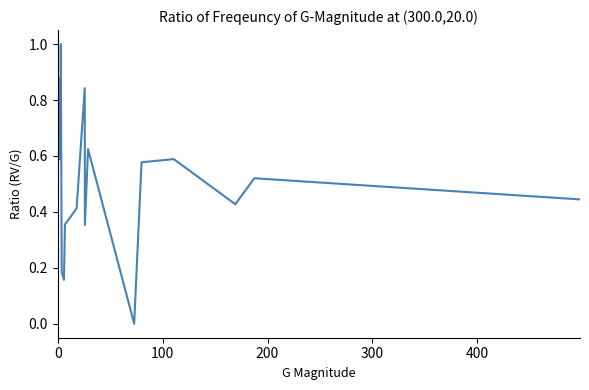

What is the difference between the maximum and minimum values?

1.0